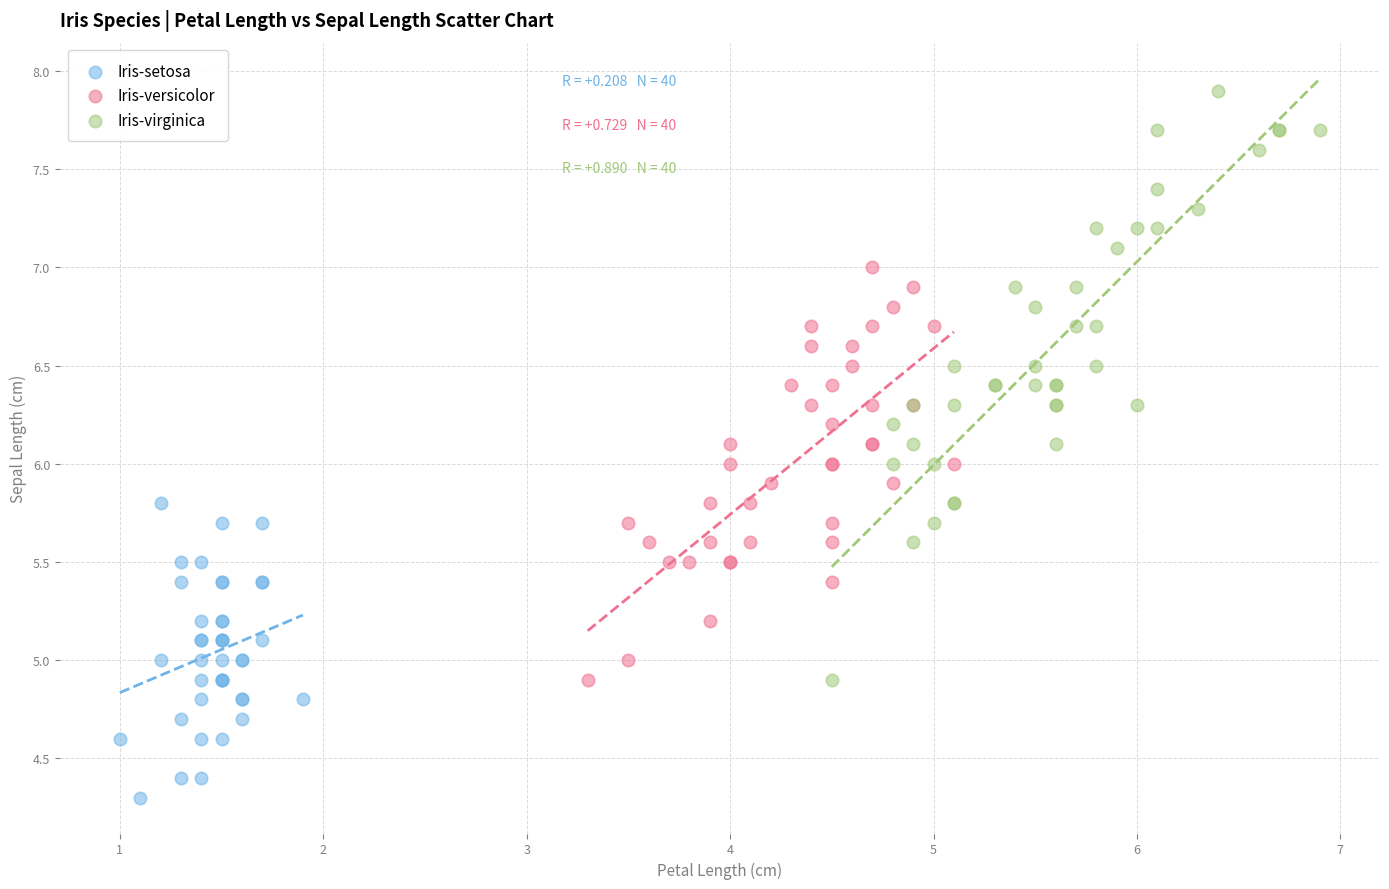

Which series reaches the minimum Y coordinate?

Iris-setosa